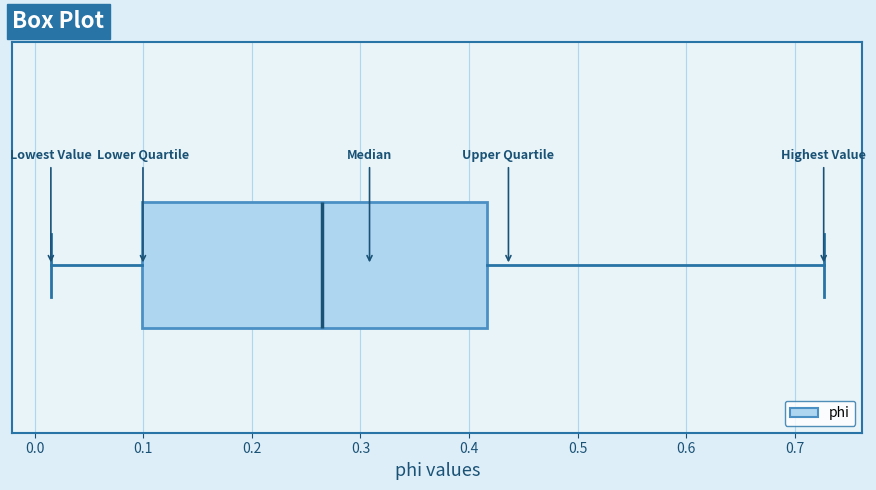

Read this box plot against the x-axis: the position of the median line, the range covered by the box, and the ends of both whiskers. The values are not printed on the chart, so give them approximately, as read against the axis.

median 0.26, box 0.10 to 0.42, whiskers 0.01 to 0.73